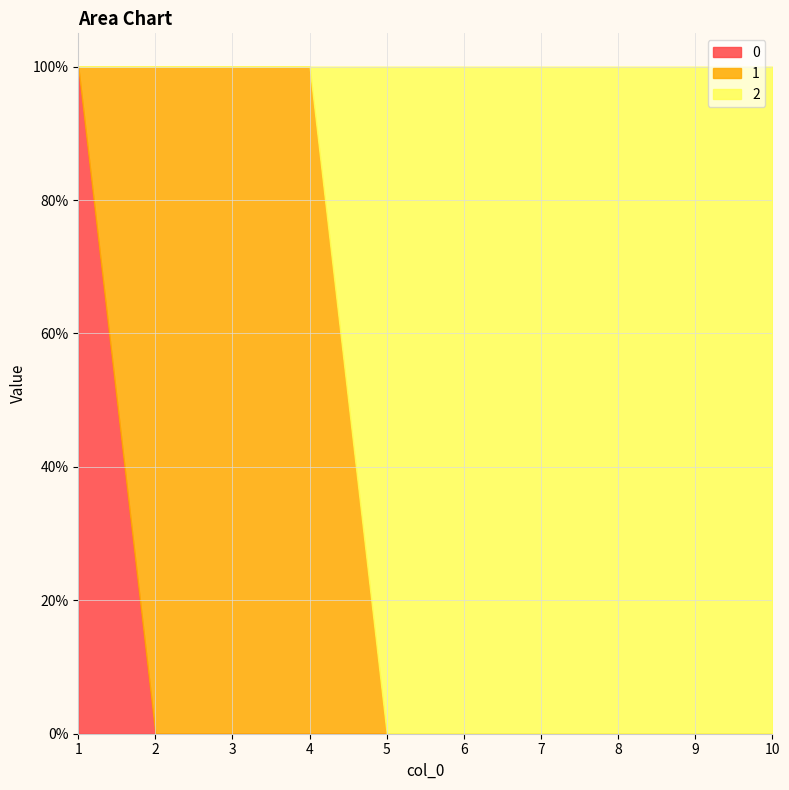

Does the chart display data point markers on the line(s)?

No